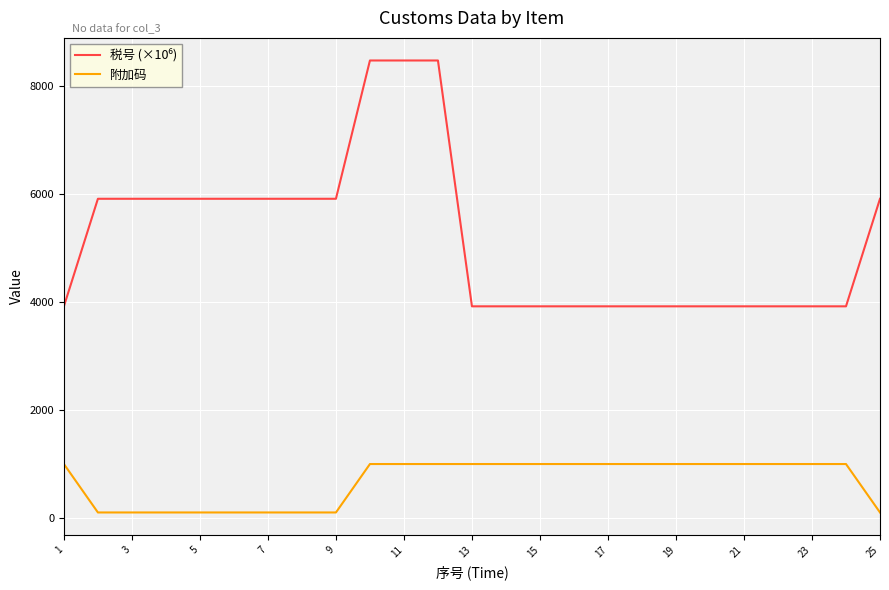

What is the greatest value displayed?

8473.3